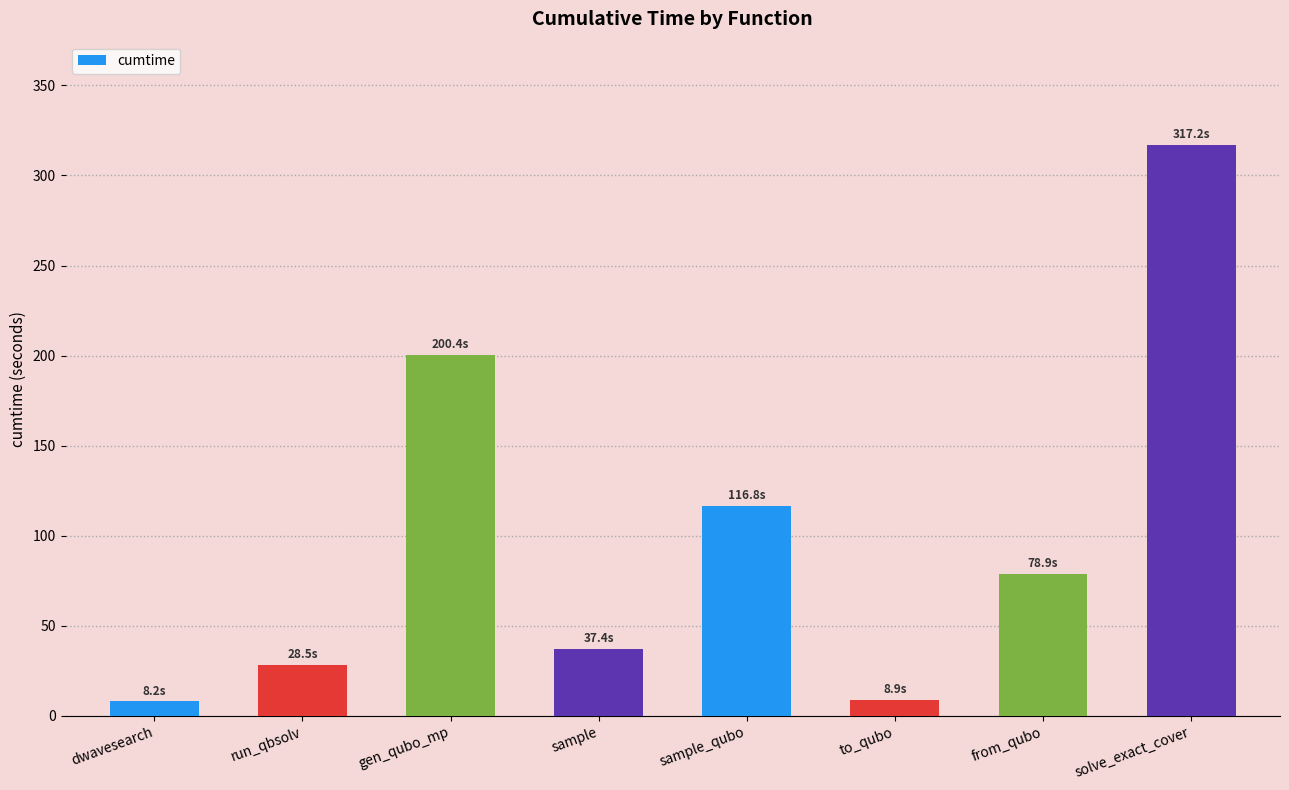

What is the approximate value at run_qbsolv?

28.5